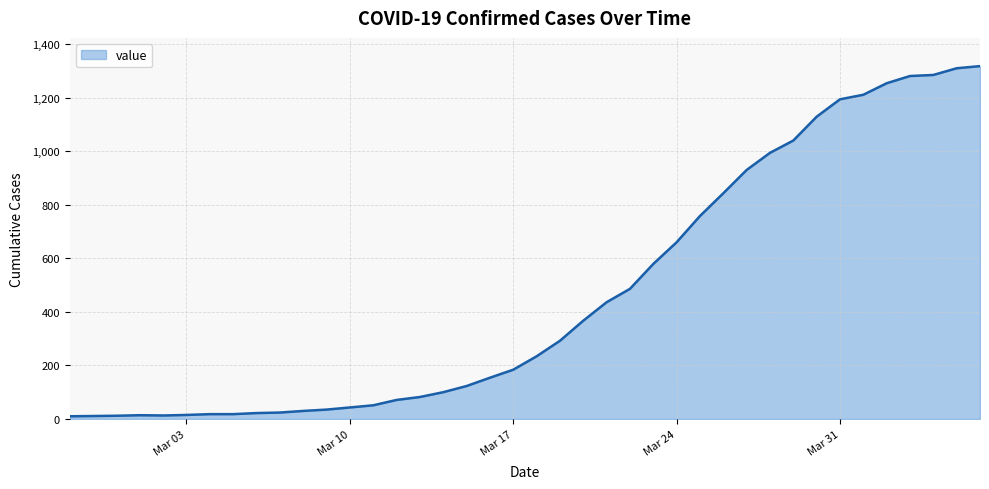

What is the greatest value displayed?

1318